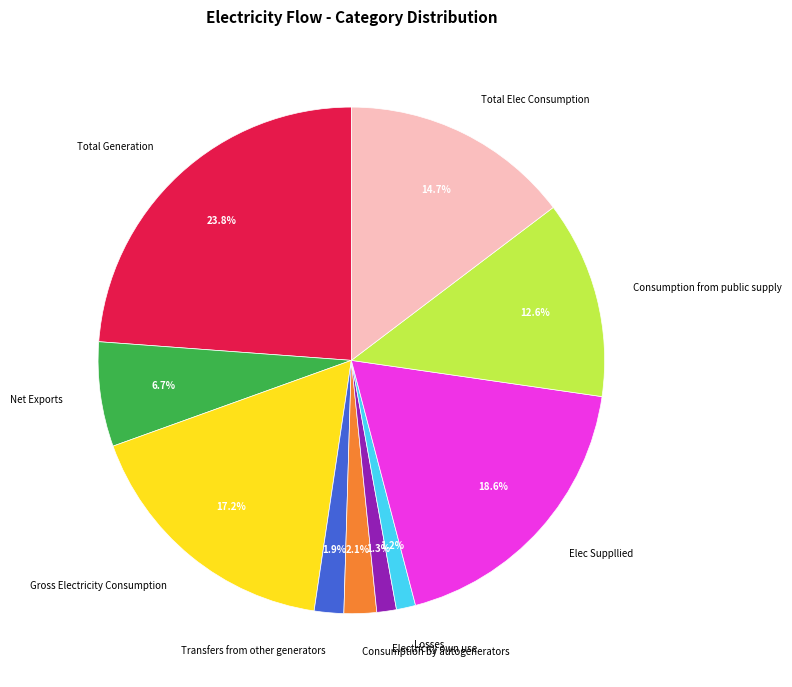

To the nearest percent, what portion does Total Elec Consumption represent?

15%